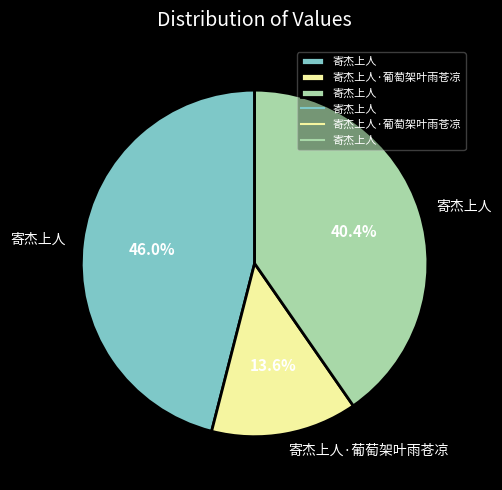

Is there any slice that represents more than half of the pie?

No